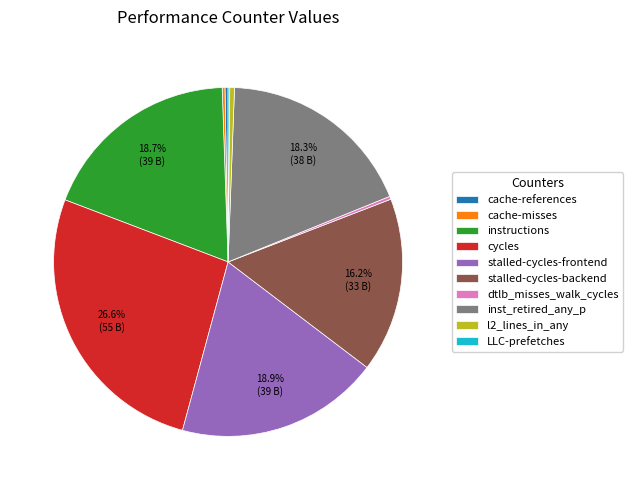

To the nearest percent, what is the difference between the stalled-cycles-frontend and l2_lines_in_any slice percentages?

18%